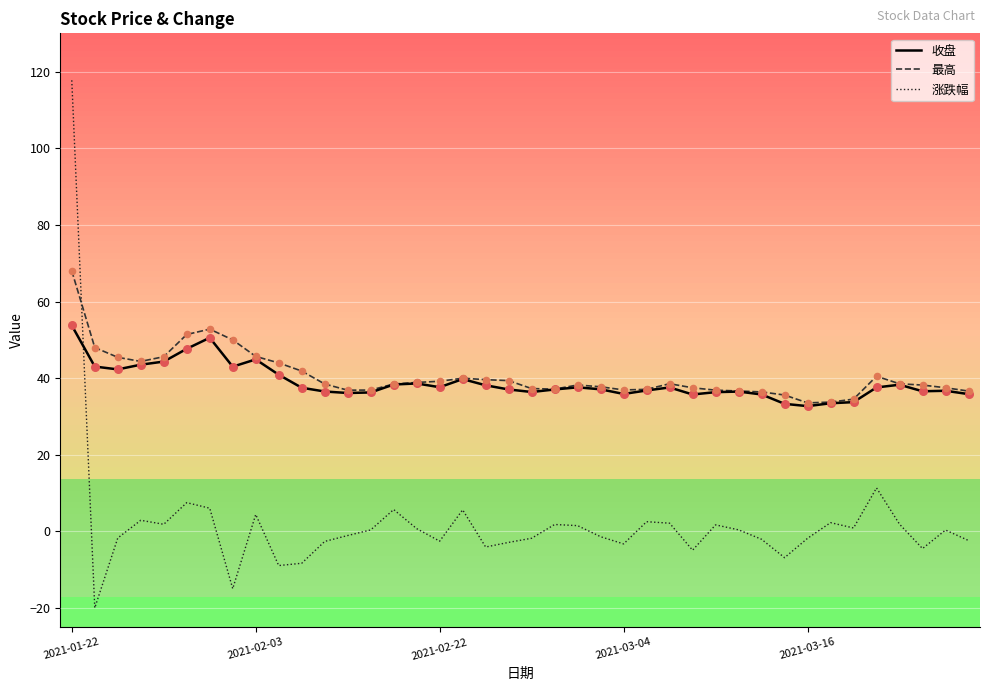

True or false: 最高 and 涨跌幅 cross at least once.

True